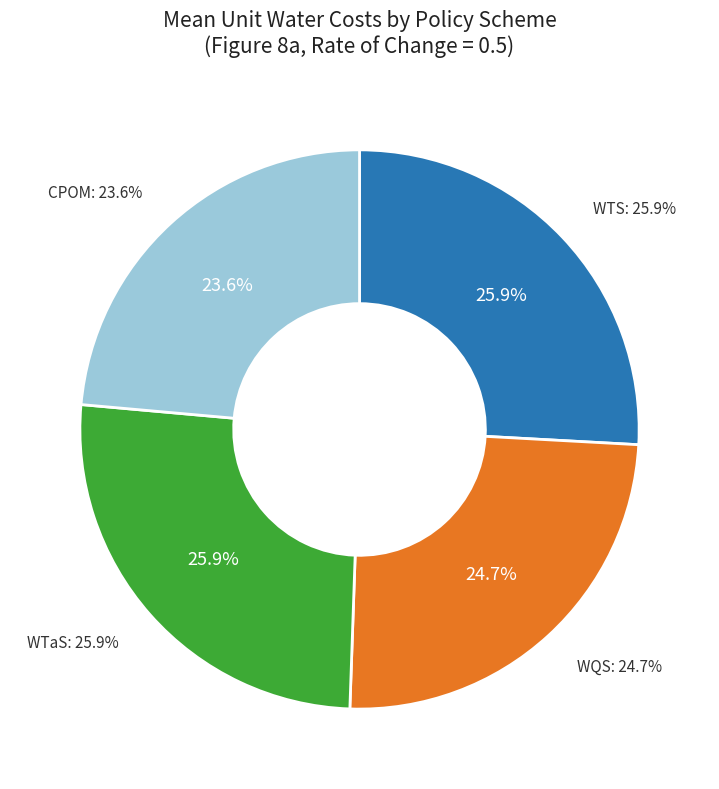

To the nearest percent, what is the combined percentage of WQS and WTaS?

51%